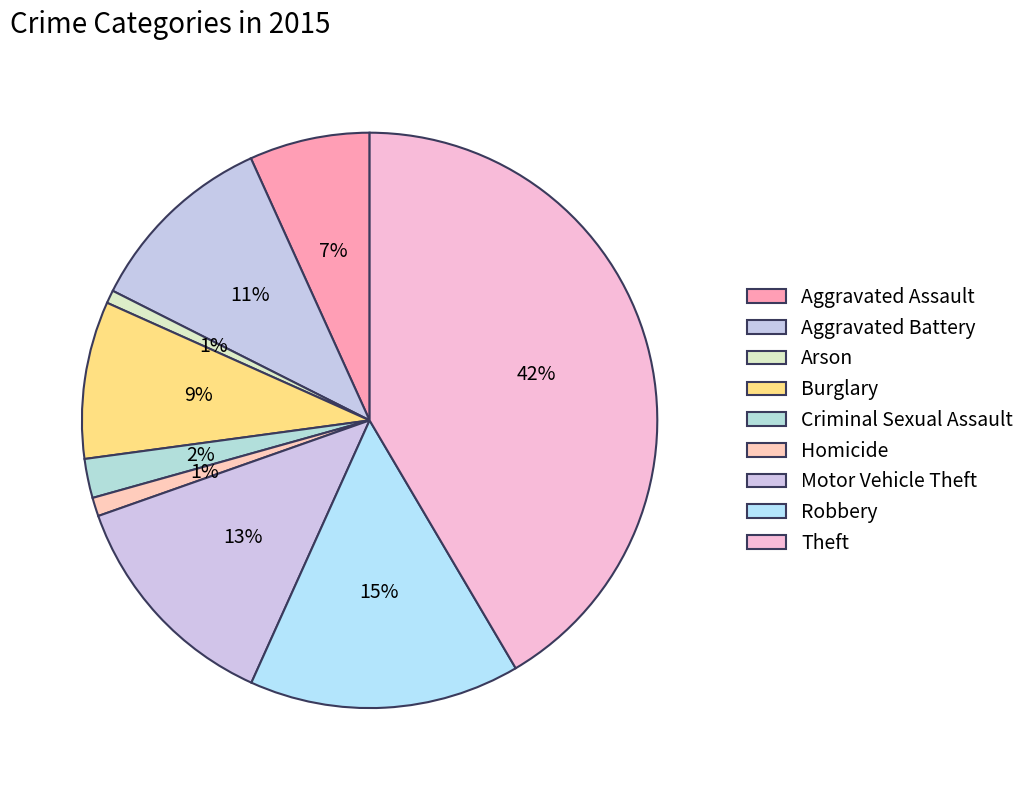

What is the change in value from Burglary to Homicide?

-372